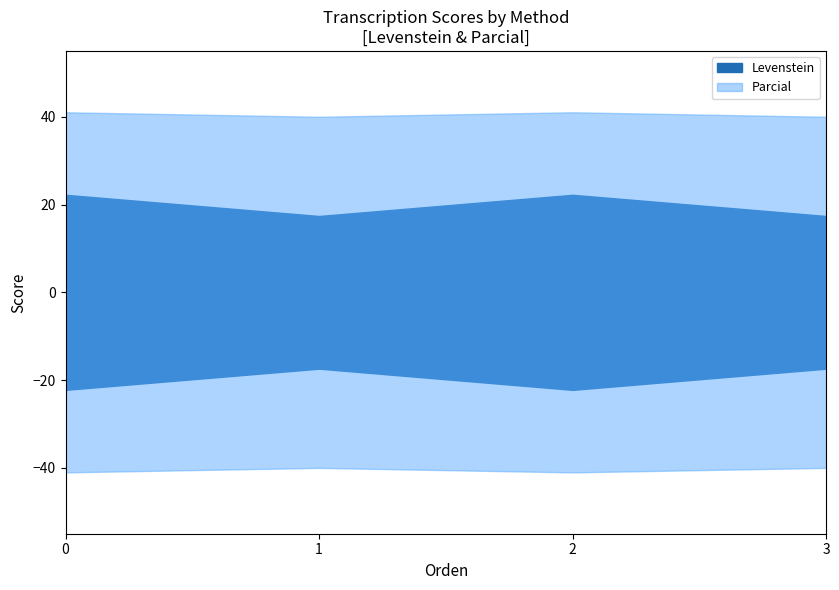

What is the difference between the maximum and second lowest values in the Parcial series?

1.0